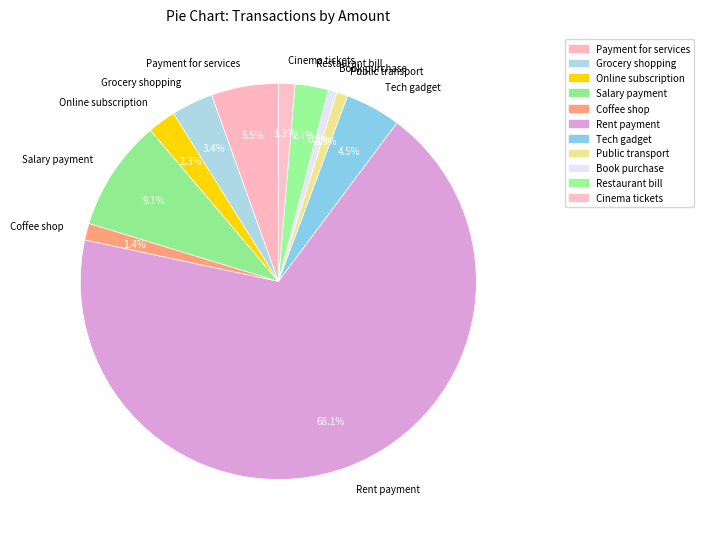

What percentage do Salary payment and Tech gadget together represent?

13.6%